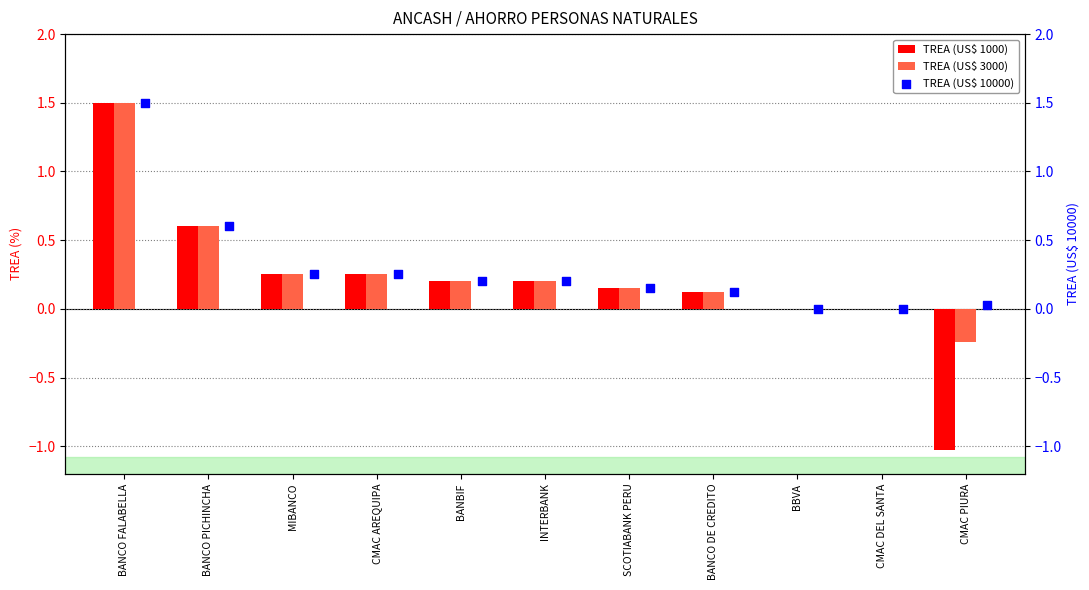

Which series has the largest total across all categories?

TREA (US$ 10000)